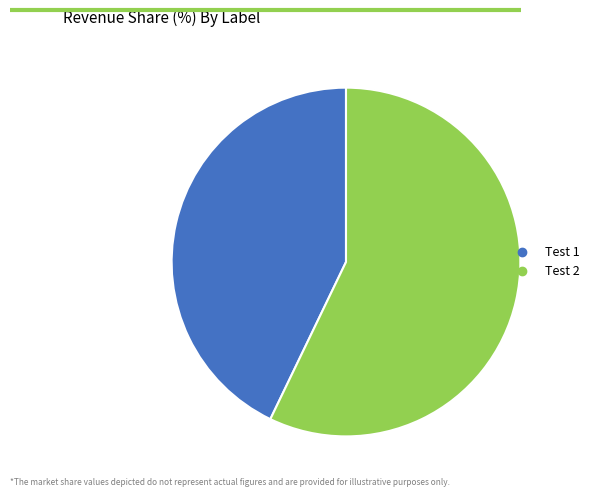

Combined, do Test 1 and Test 2 account for over 50%?

Yes